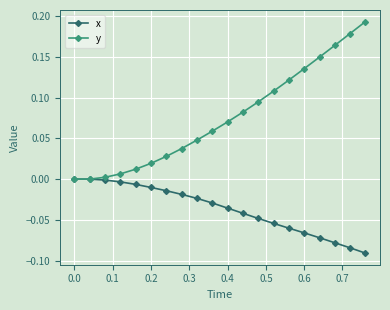

Which series has the largest range (max minus min)?

y